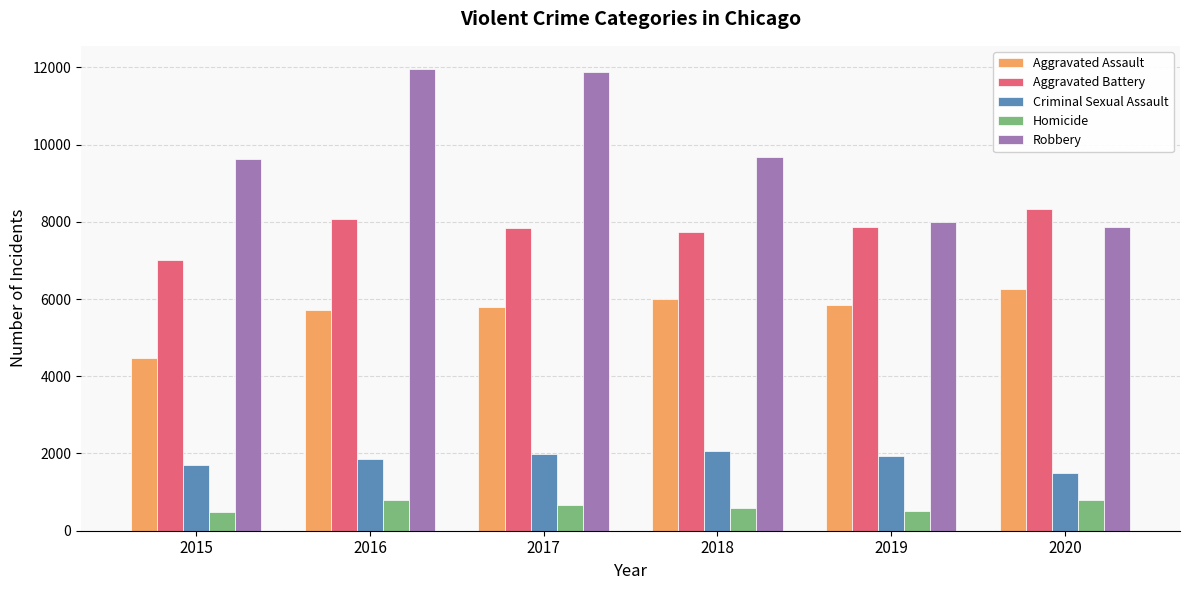

Which series has the widest spread of values?

Robbery